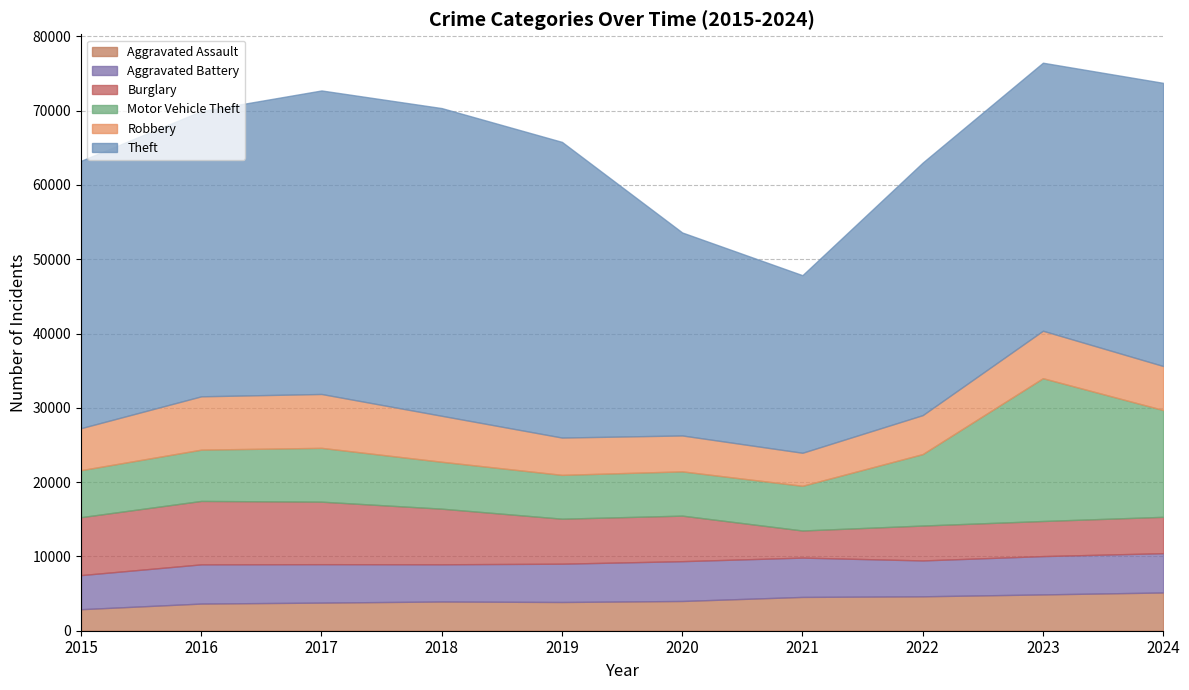

Rank the series by their maximum value, from highest to lowest.

Theft, Motor Vehicle Theft, Burglary, Robbery, Aggravated Battery, Aggravated Assault